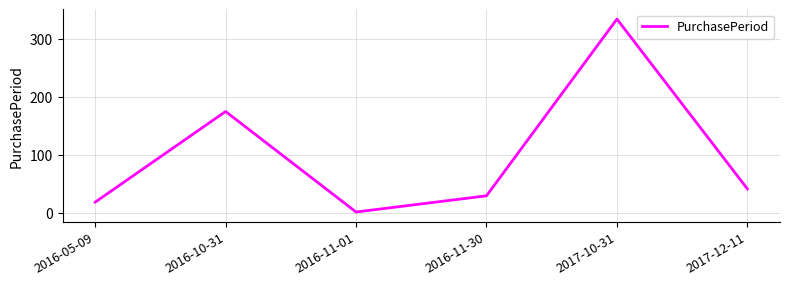

What is the greatest value displayed?

335